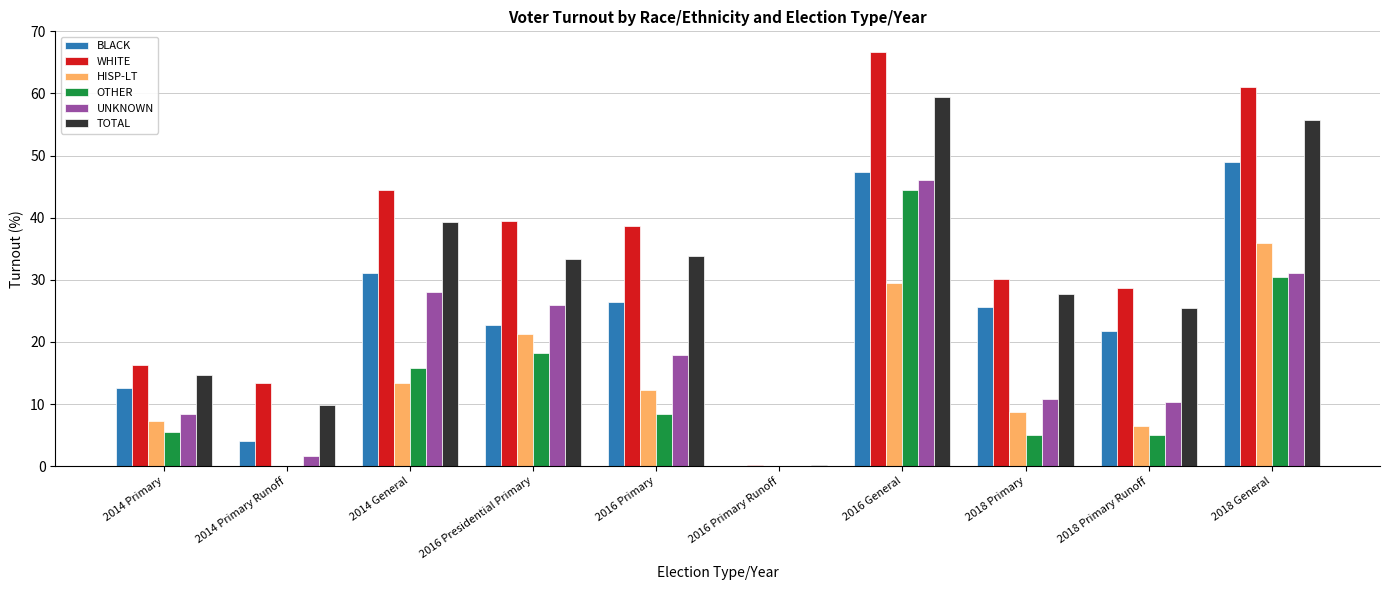

Which series has the largest total across all categories?

WHITE